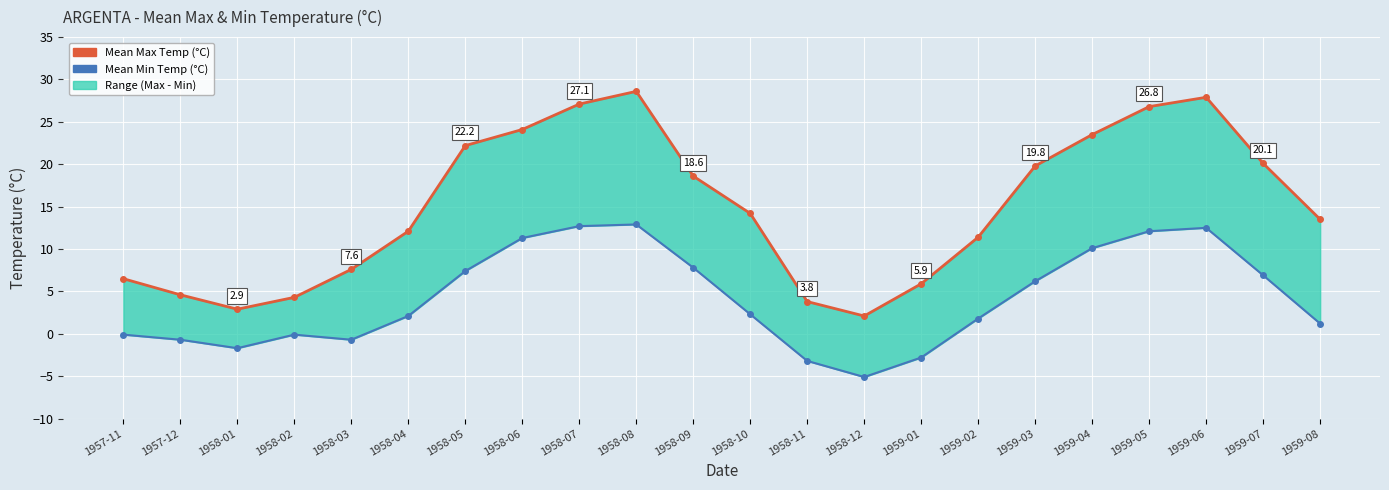

Where does the Mean Min Temp (°C) series first go above 2?

1958-04